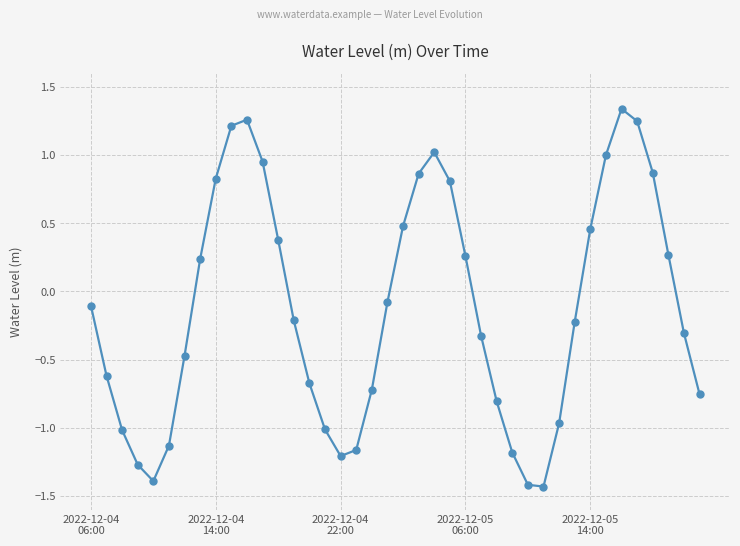

What is the difference between the maximum and minimum values?

2.8